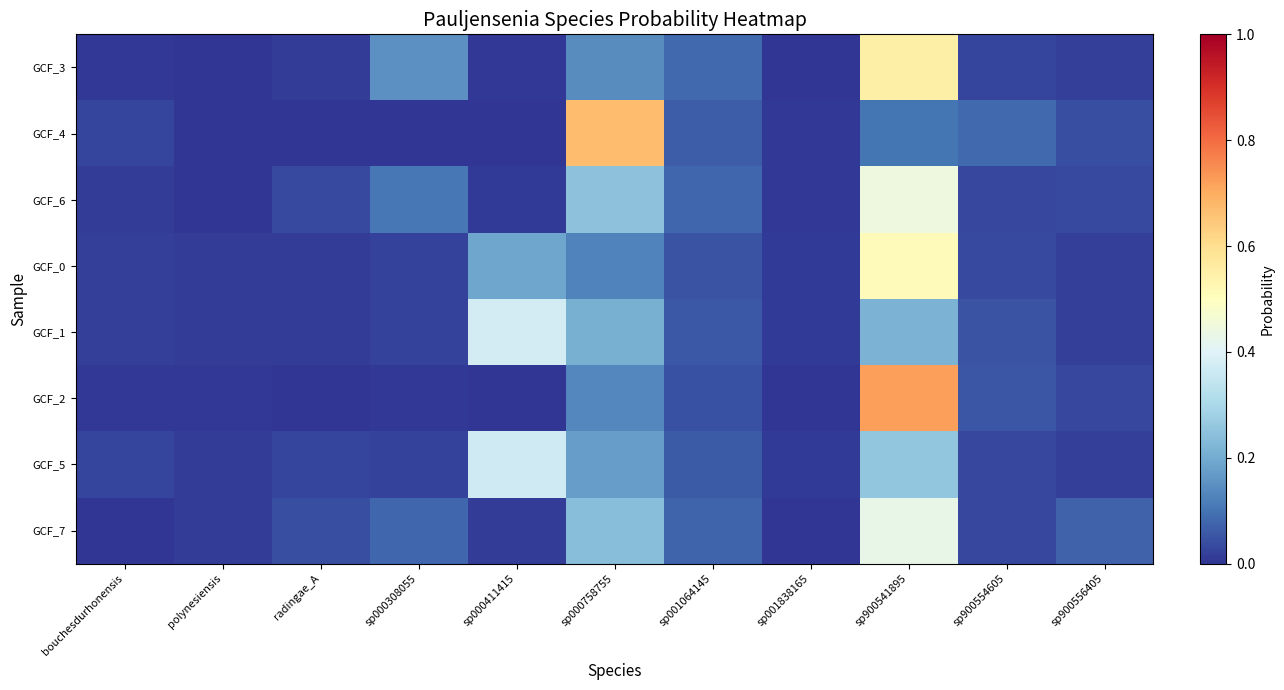

How many data points does each series have?

11